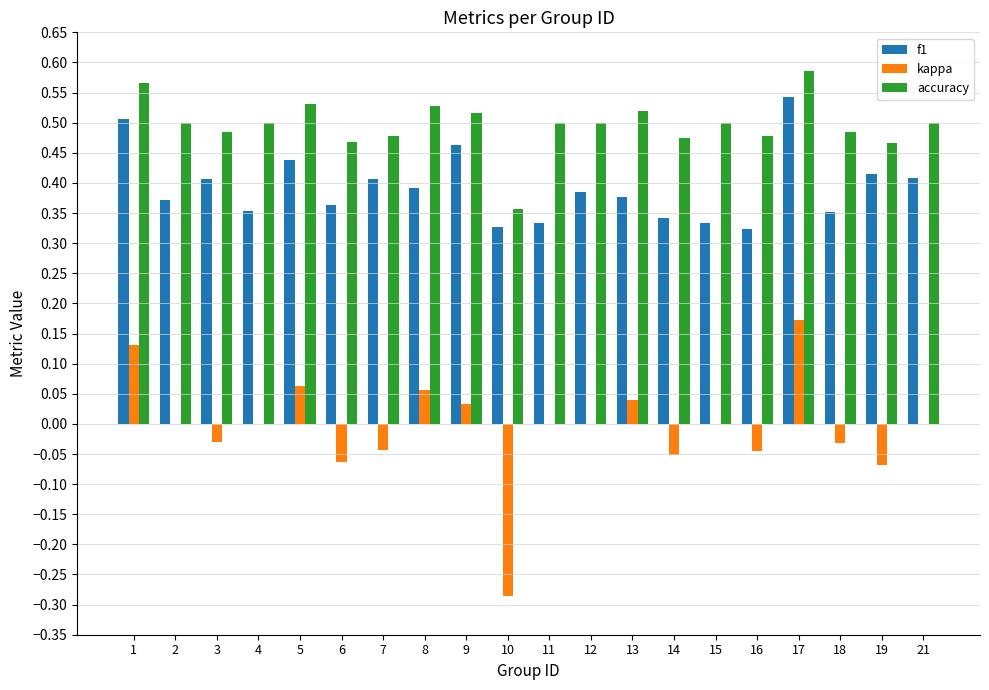

What is the total value across all series at 13?

0.9